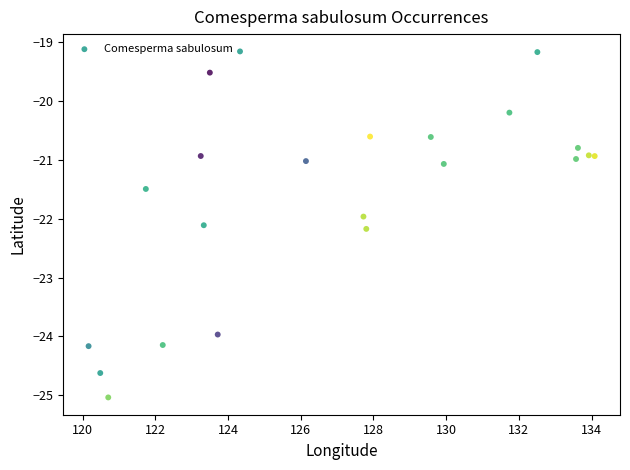

What is the range of Y values (max minus min)?

5.9